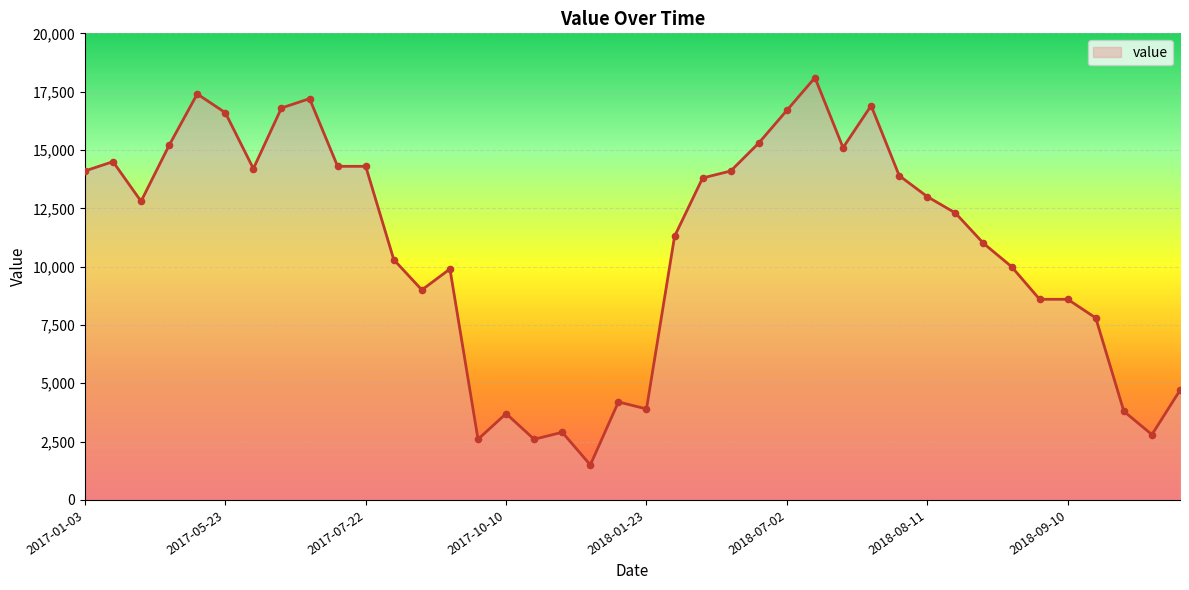

What is the smallest value displayed?

1500